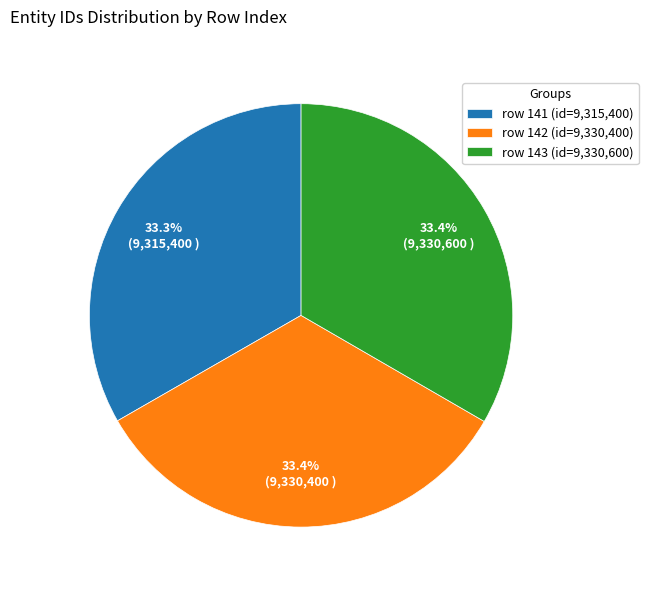

Count the number of slices in the pie.

3